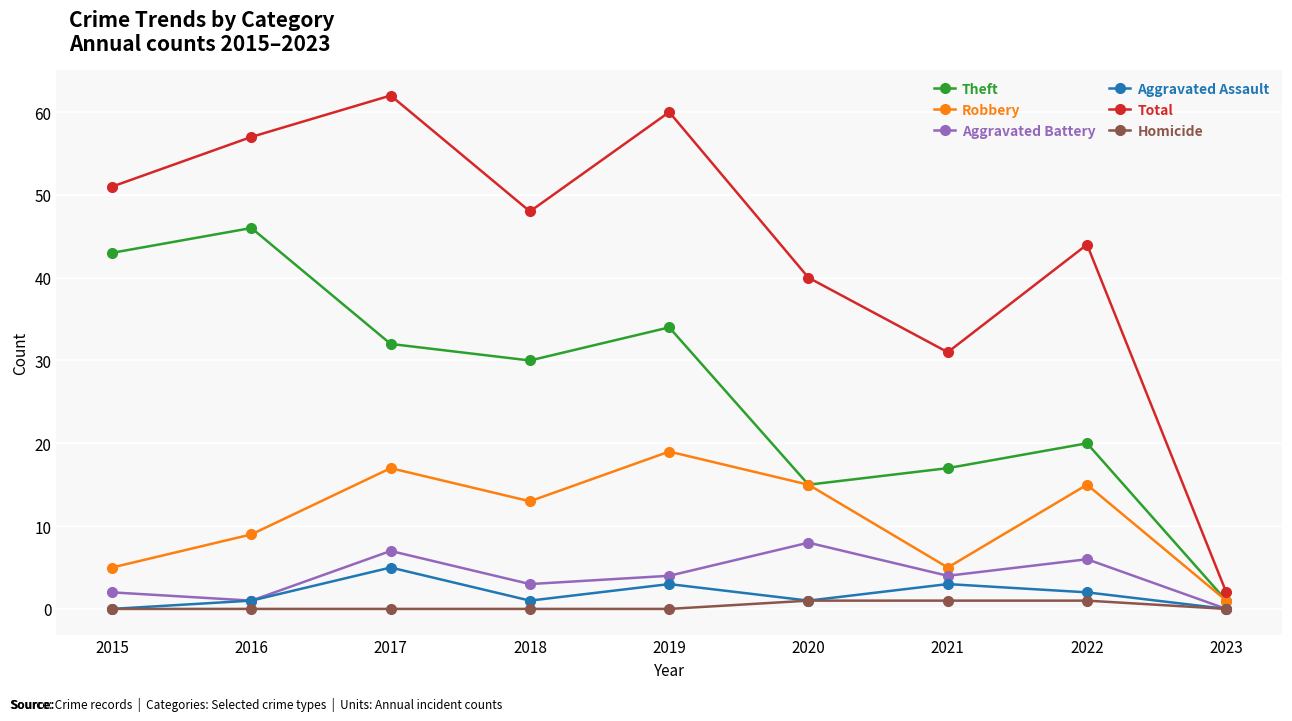

What is the greatest value displayed?

62